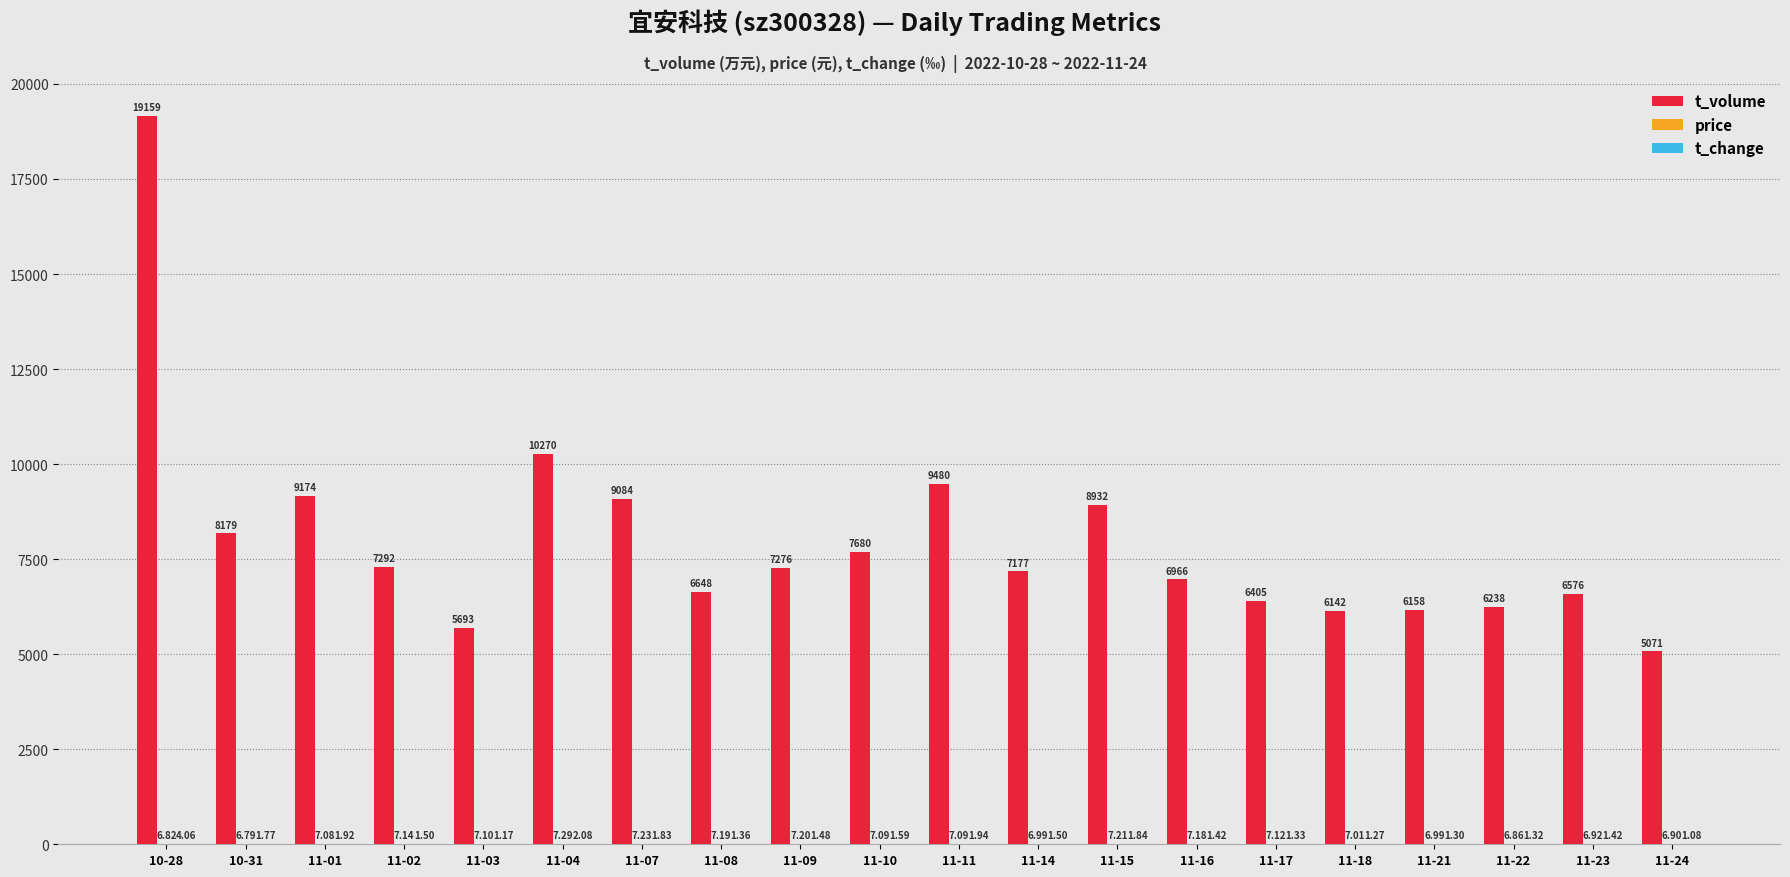

How many groups of bars are there?

20